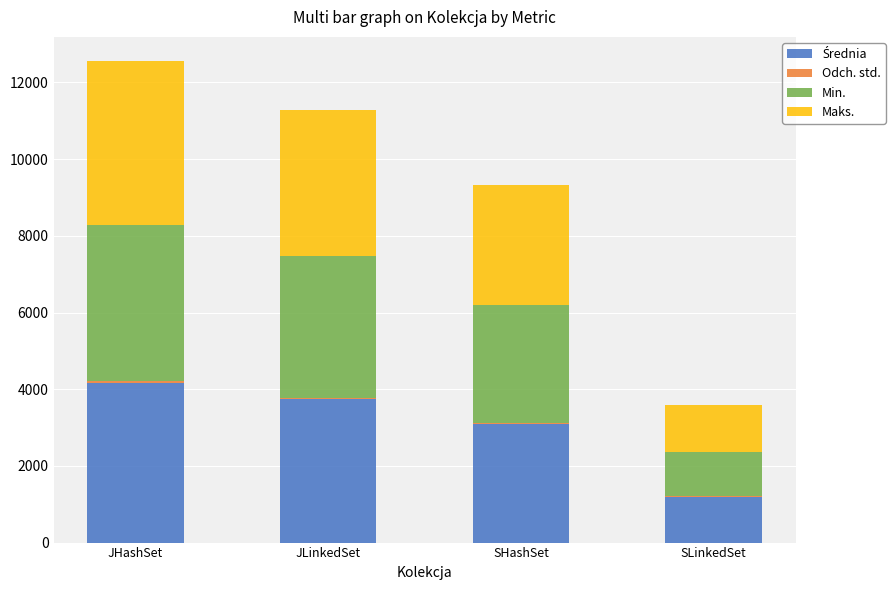

At which category is the sum across all series the highest?

JHashSet